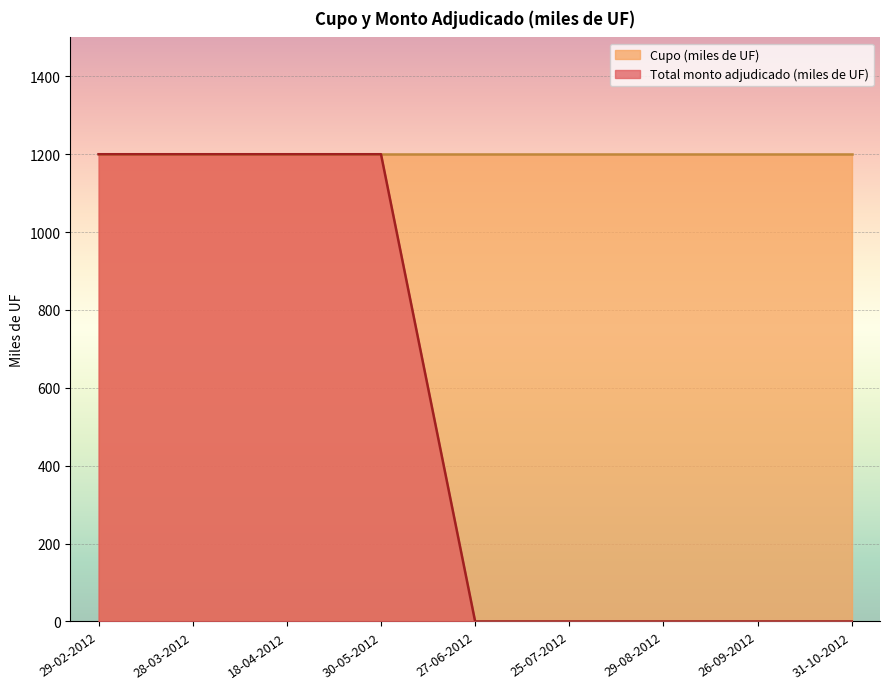

What position from the left is 25-07-2012?

6